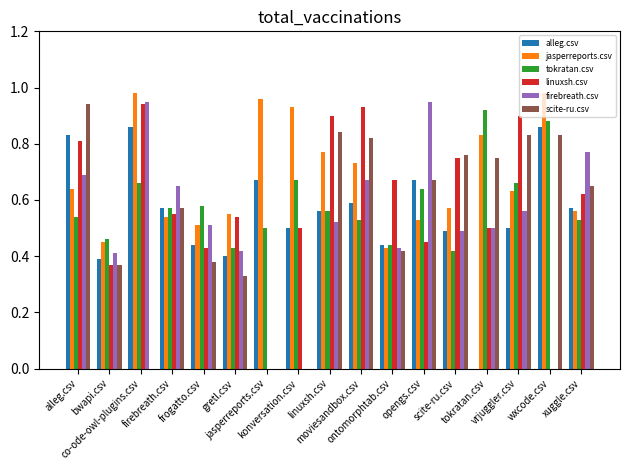

What is the total value across all series at firebreath.csv?

3.5